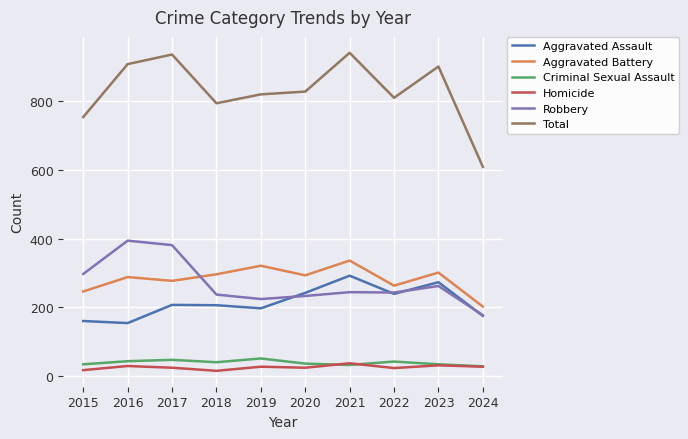

What is the difference between the second highest and minimum values in the Total series?

327